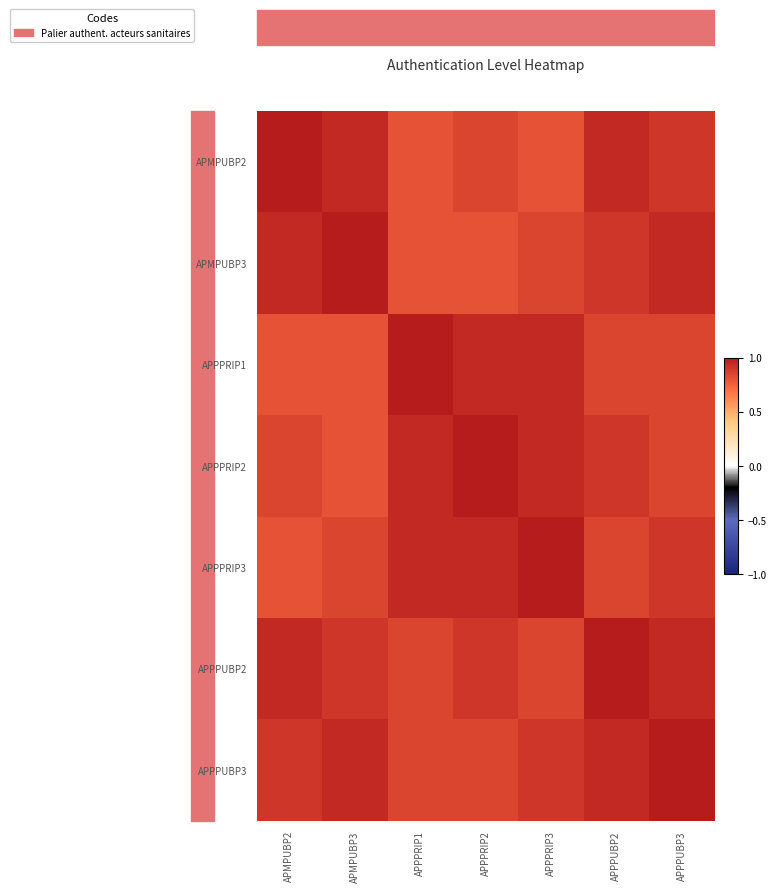

Reading right to left, transcribe all the data shown in this chart.

APMPUBP2: APPPUBP3=0.9	APPPUBP2=0.9	APPPRIP3=0.8	APPPRIP2=0.8	APPPRIP1=0.8	APMPUBP3=0.9	APMPUBP2=1.0
APMPUBP3: APPPUBP3=0.9	APPPUBP2=0.9	APPPRIP3=0.8	APPPRIP2=0.8	APPPRIP1=0.8	APMPUBP3=1.0	APMPUBP2=0.9
APPPRIP1: APPPUBP3=0.8	APPPUBP2=0.8	APPPRIP3=0.9	APPPRIP2=0.9	APPPRIP1=1.0	APMPUBP3=0.8	APMPUBP2=0.8
APPPRIP2: APPPUBP3=0.8	APPPUBP2=0.9	APPPRIP3=0.9	APPPRIP2=1.0	APPPRIP1=0.9	APMPUBP3=0.8	APMPUBP2=0.8
APPPRIP3: APPPUBP3=0.9	APPPUBP2=0.8	APPPRIP3=1.0	APPPRIP2=0.9	APPPRIP1=0.9	APMPUBP3=0.8	APMPUBP2=0.8
APPPUBP2: APPPUBP3=0.9	APPPUBP2=1.0	APPPRIP3=0.8	APPPRIP2=0.9	APPPRIP1=0.8	APMPUBP3=0.9	APMPUBP2=0.9
APPPUBP3: APPPUBP3=1.0	APPPUBP2=0.9	APPPRIP3=0.9	APPPRIP2=0.8	APPPRIP1=0.8	APMPUBP3=0.9	APMPUBP2=0.9